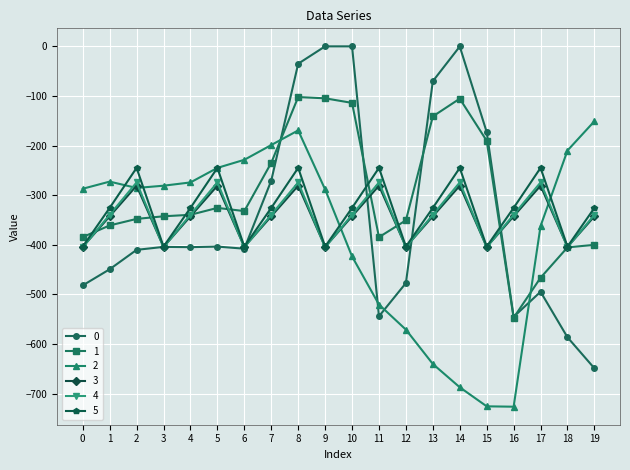

What is the sum of the 1 values at 3 and 7?

-577.5